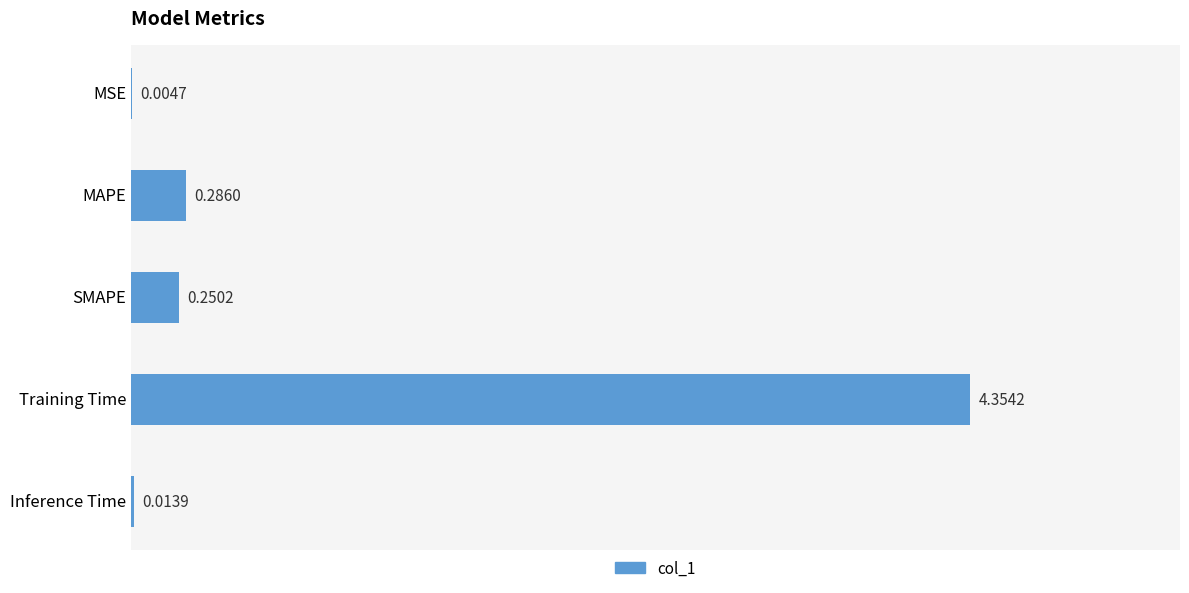

Are the bars horizontal?

Yes